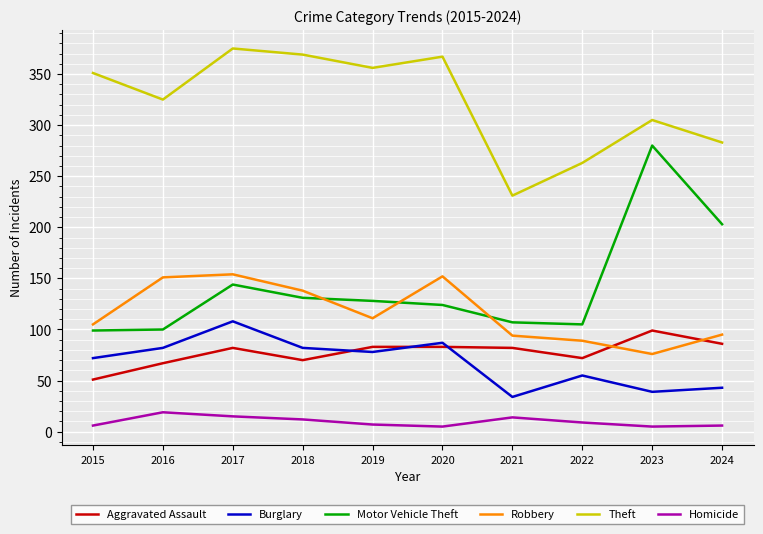

What is the spread (max minus min) of values at 2015?

345